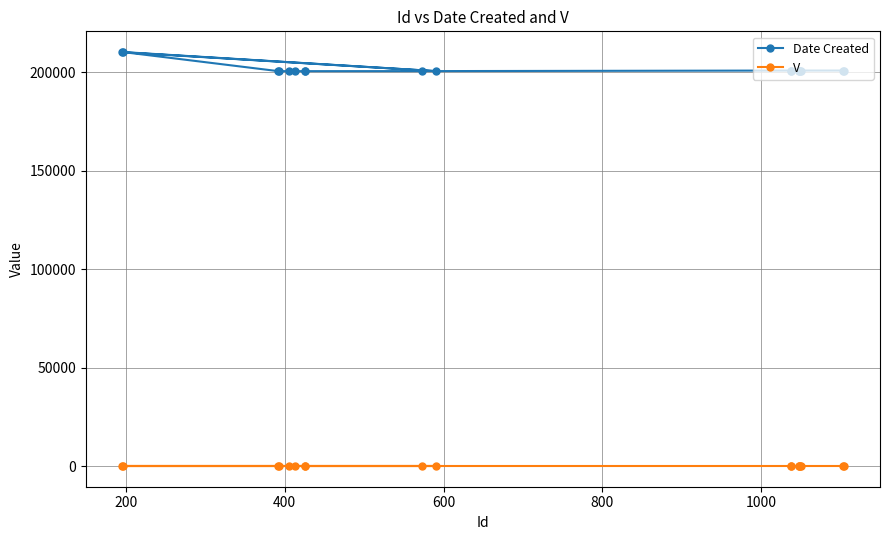

At how many categories does at least one series exceed 152434?

18